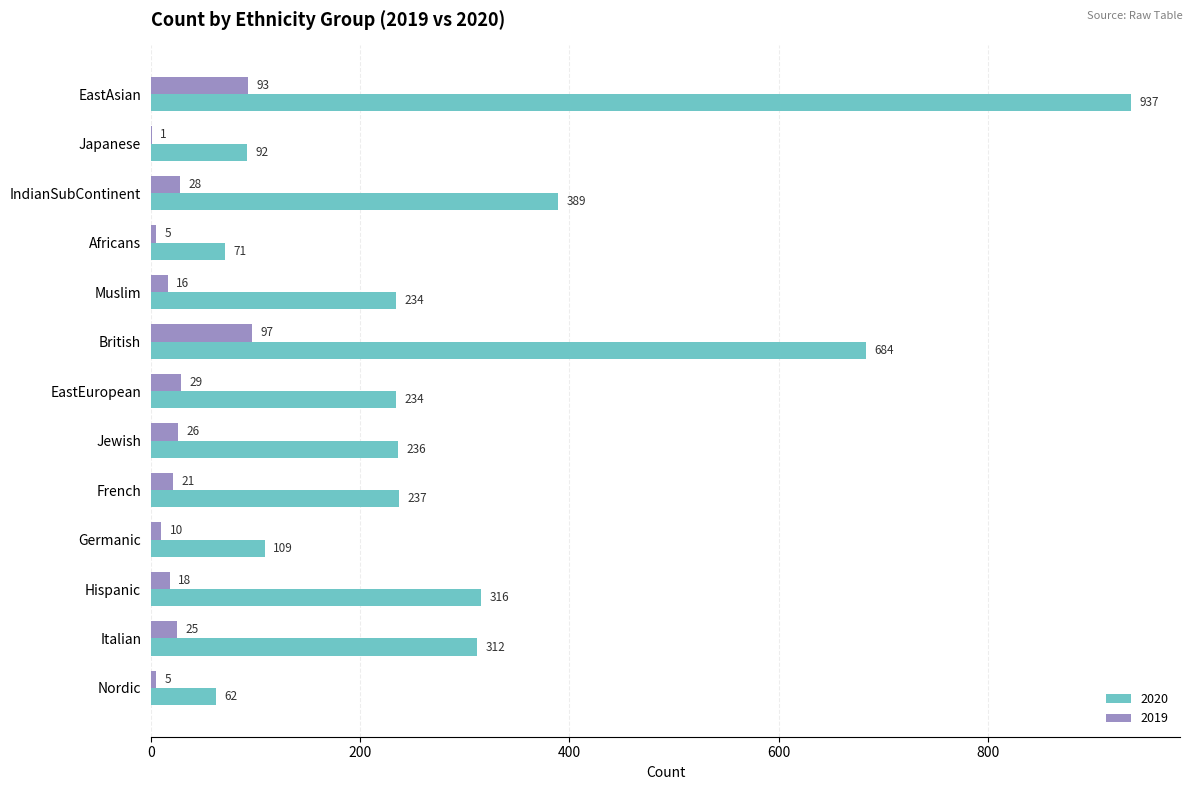

At which label is 2020 closest to 499?

IndianSubContinent